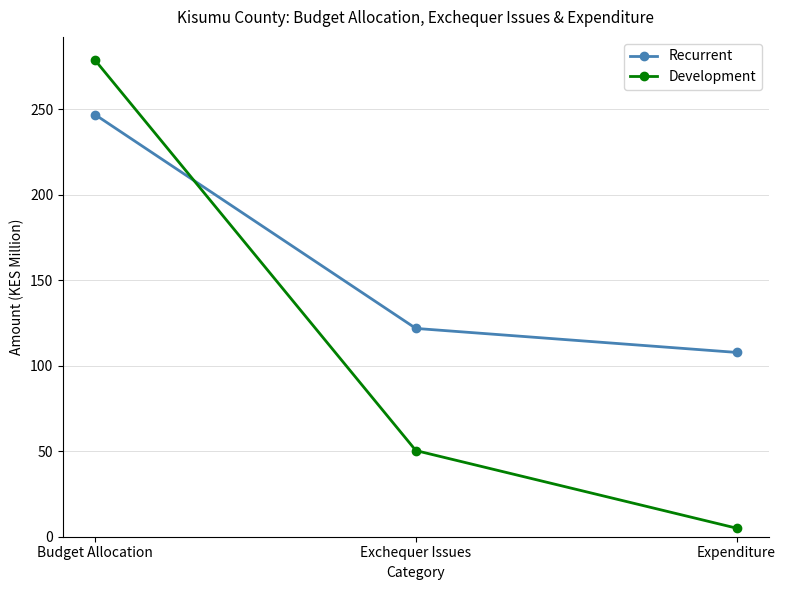

Which series has the widest spread of values?

Development